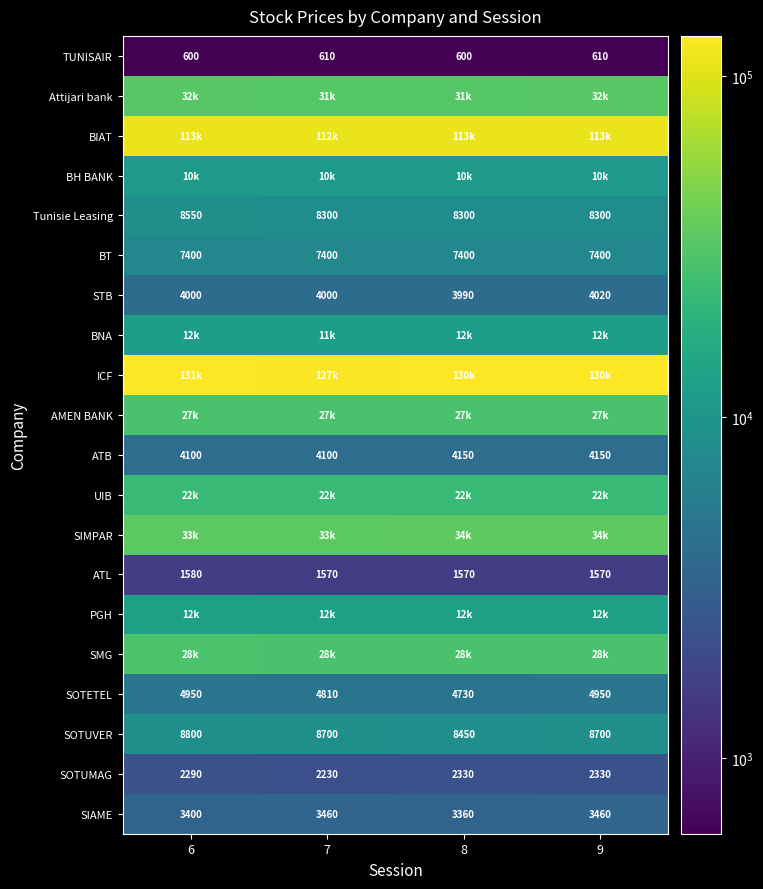

True or false: STB has a value of 4000 at 6.

True